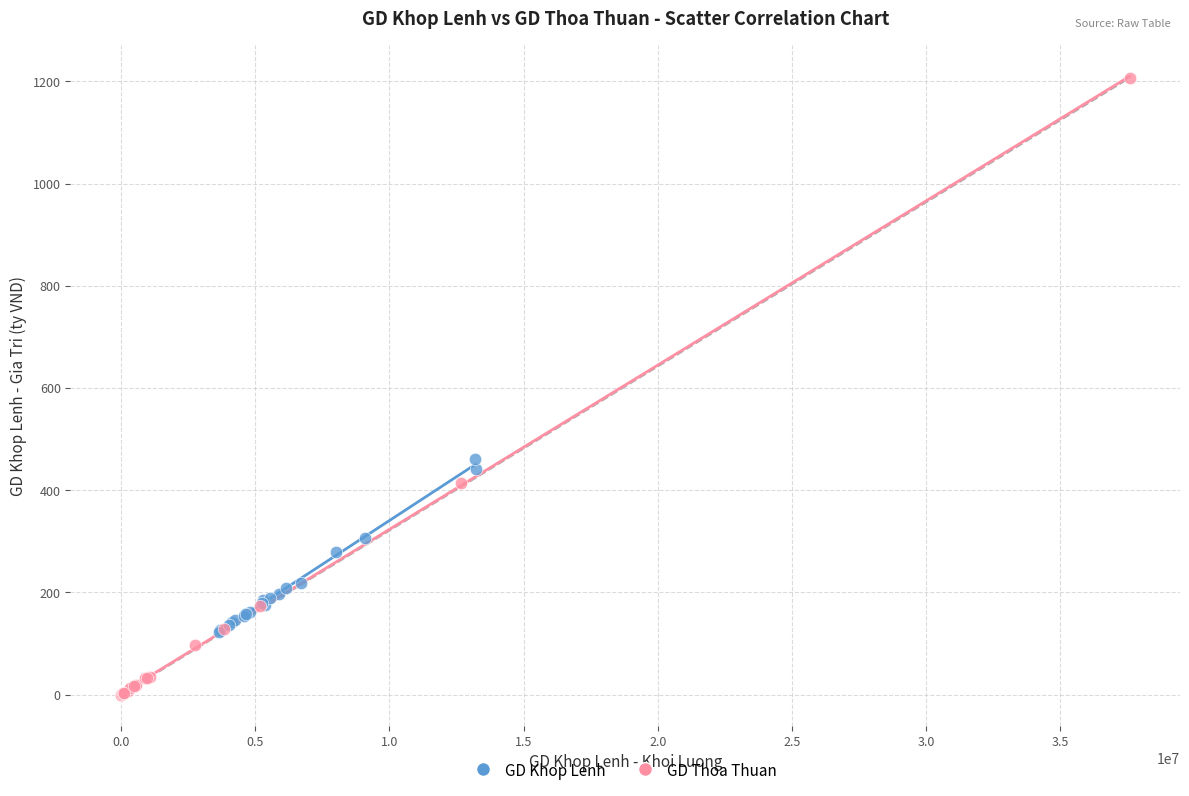

Which series contains the lowest Y value?

GD Thoa Thuan